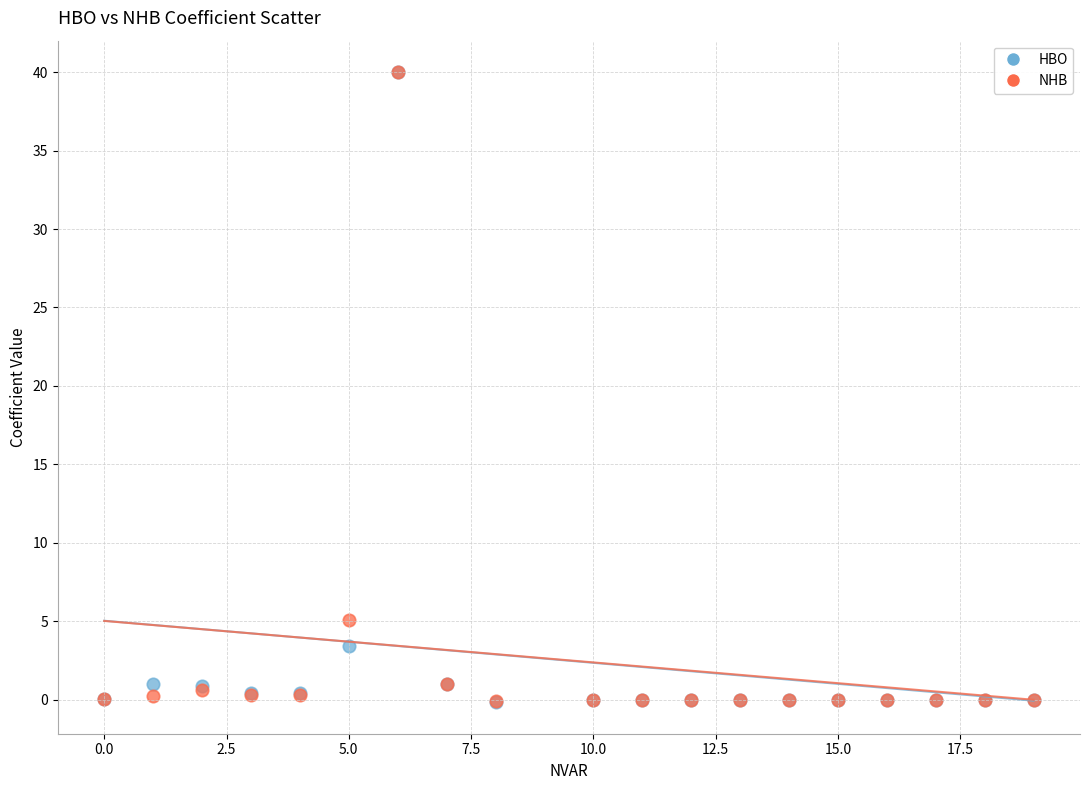

In the NHB series, what Y value is closest to 19?

5.1